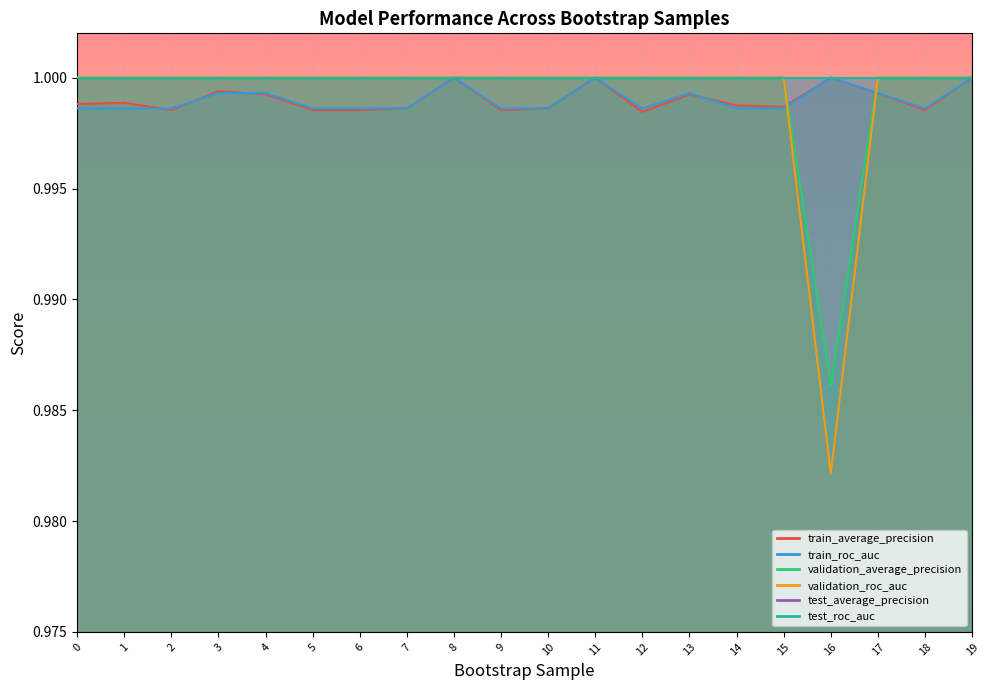

What is the total value across all series at 9?

4.0